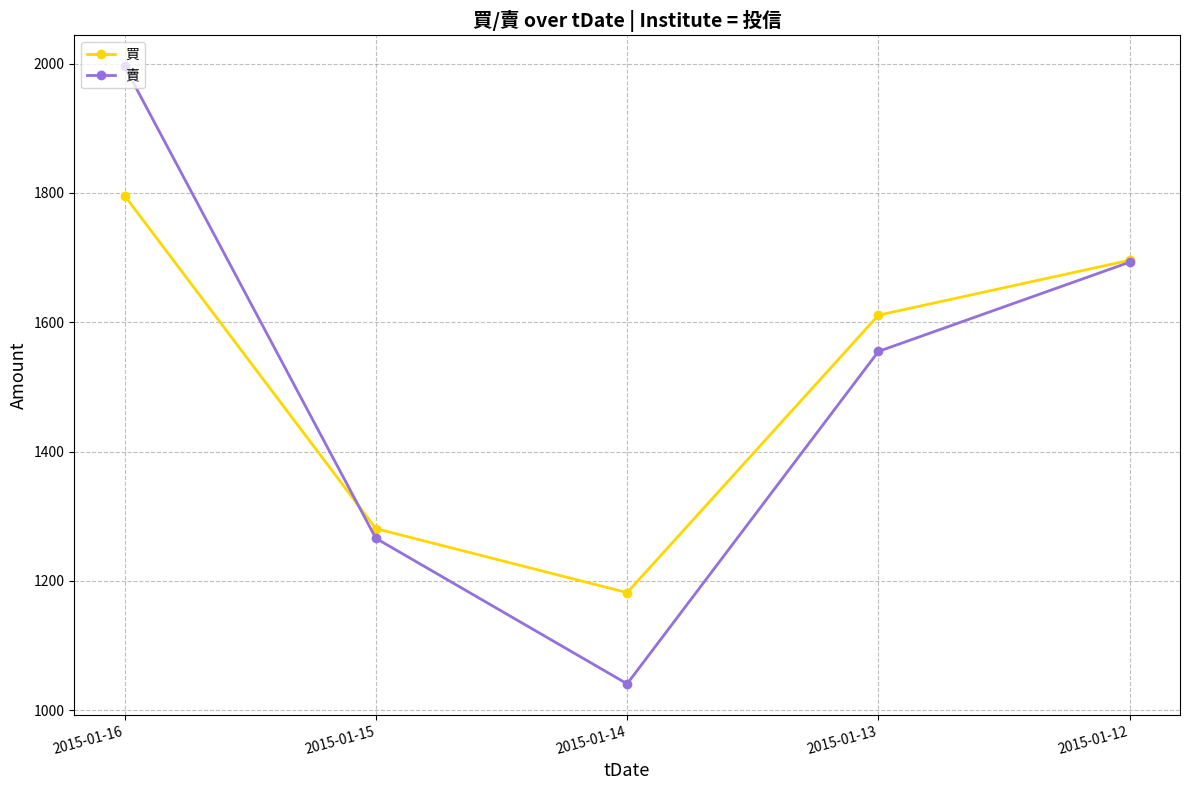

Between which two adjacent categories do 買 and 賣 first intersect?

2015-01-16 and 2015-01-15